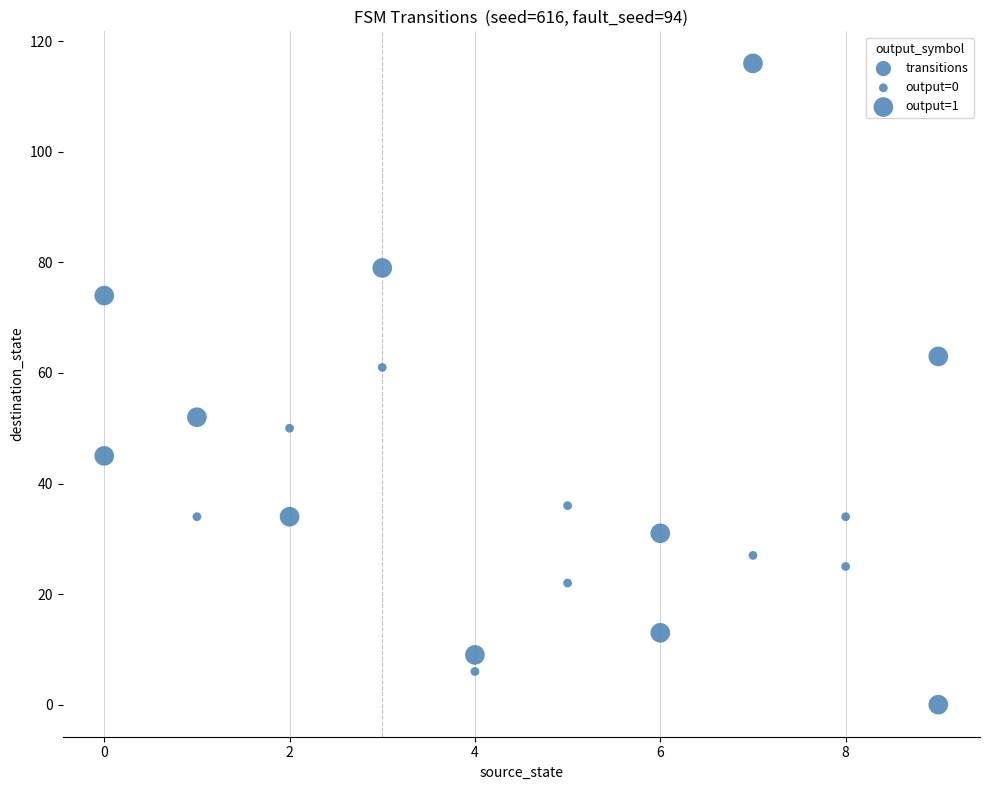

What Y value in the scatter plot is closest to 58?

61